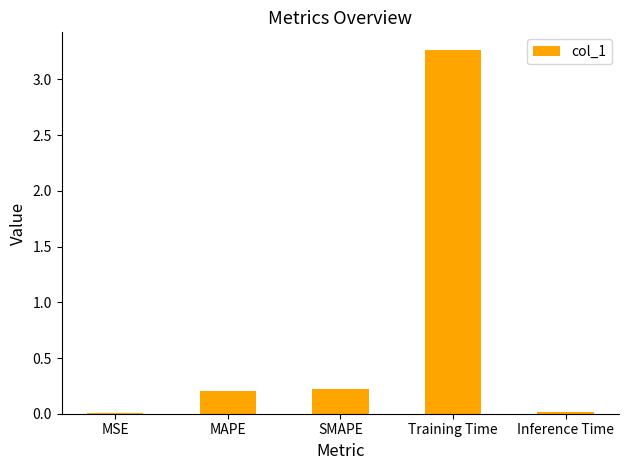

Is it true that the value at Training Time is 5.0?

False